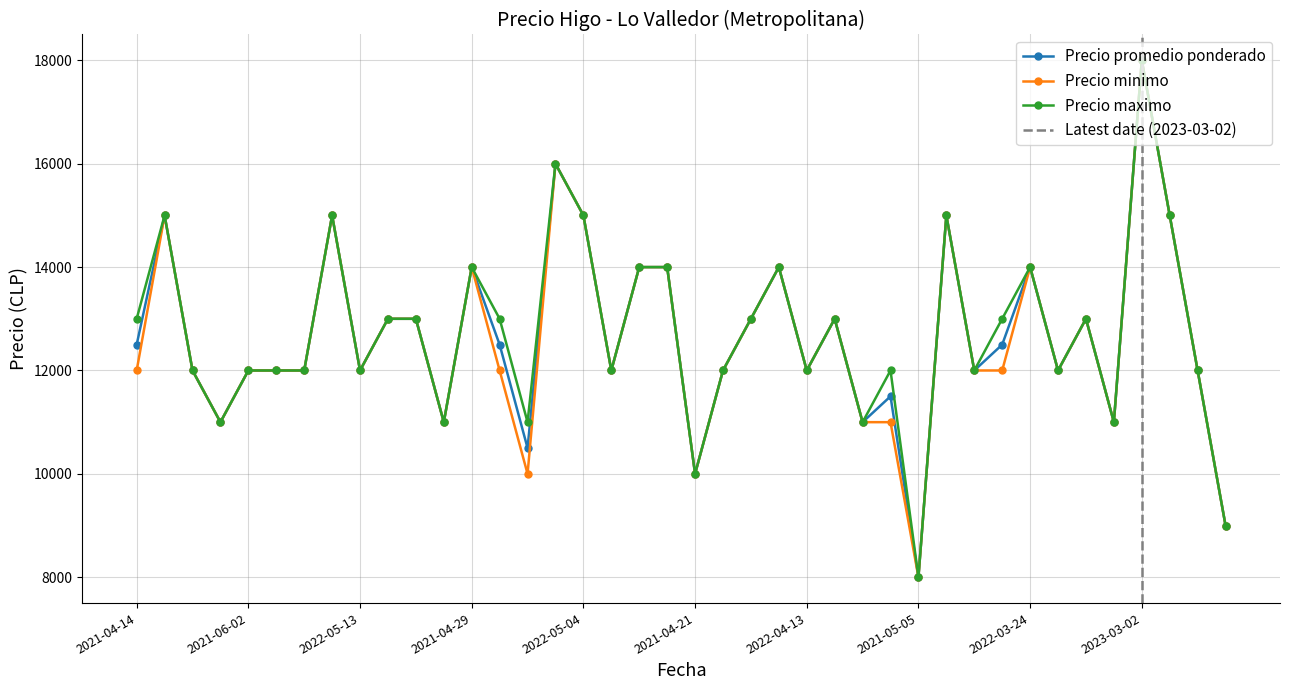

At how many categories does at least one series exceed 10360?

37